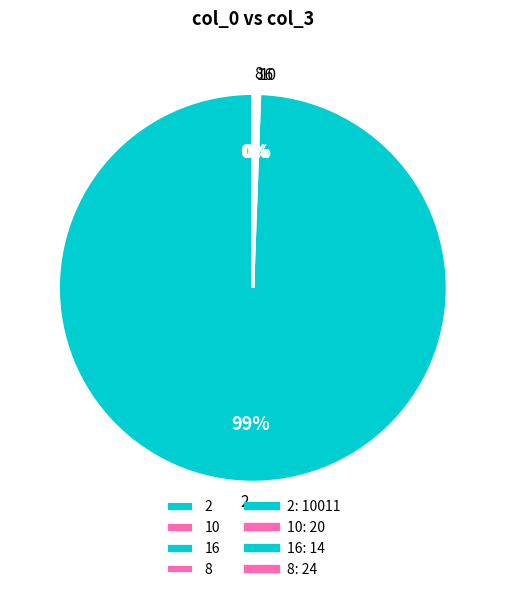

Which slice represents more than half of the pie?

2